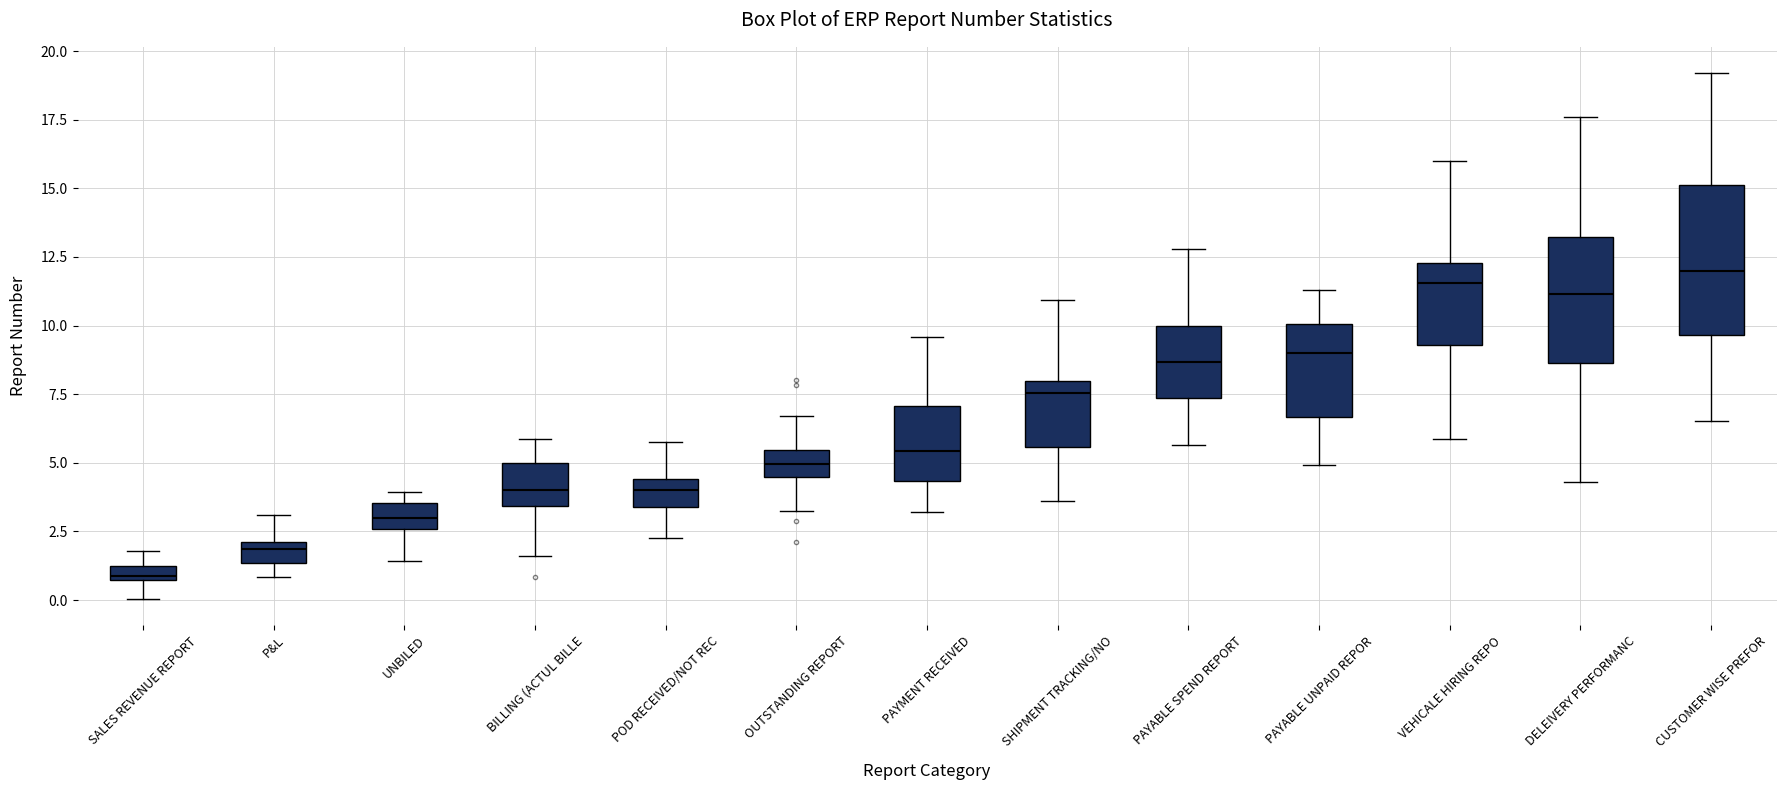

Comparing the boxes themselves (not the whiskers), which one is the tallest?

CUSTOMER WISE PREFOR